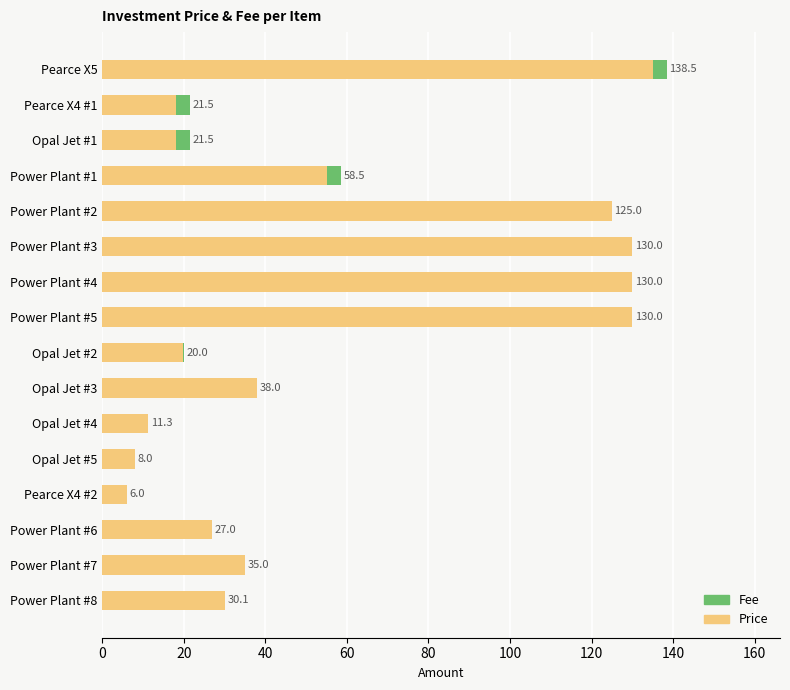

Read the Price value at Pearce X5.

135.0